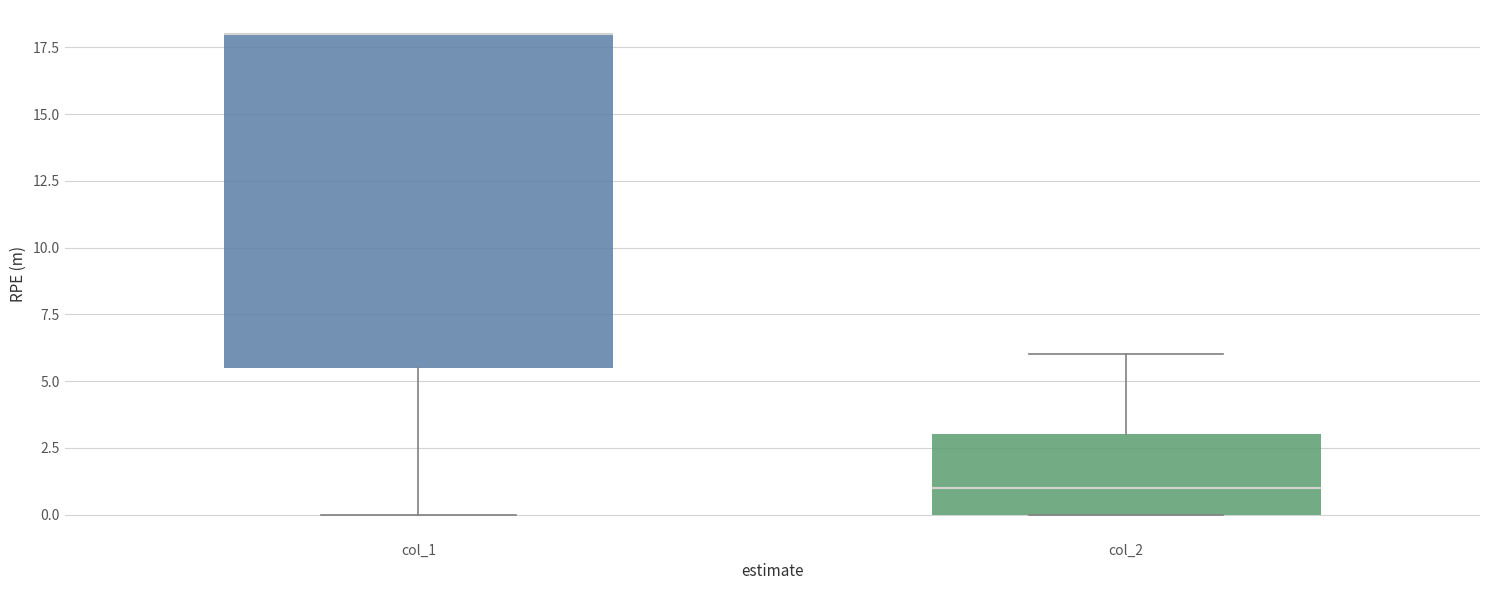

Where does the median line of the box for col_2 sit on the y-axis? The values are not printed on the chart, so give them approximately, as read against the axis.

1.0